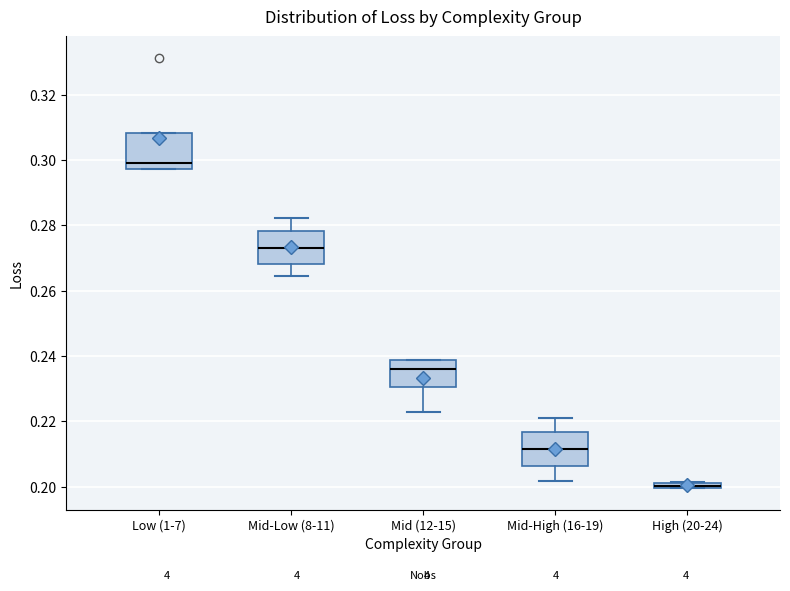

Where is the lower edge of the box for High (20-24) on the y-axis? The values are not printed on the chart, so give them approximately, as read against the axis.

0.200